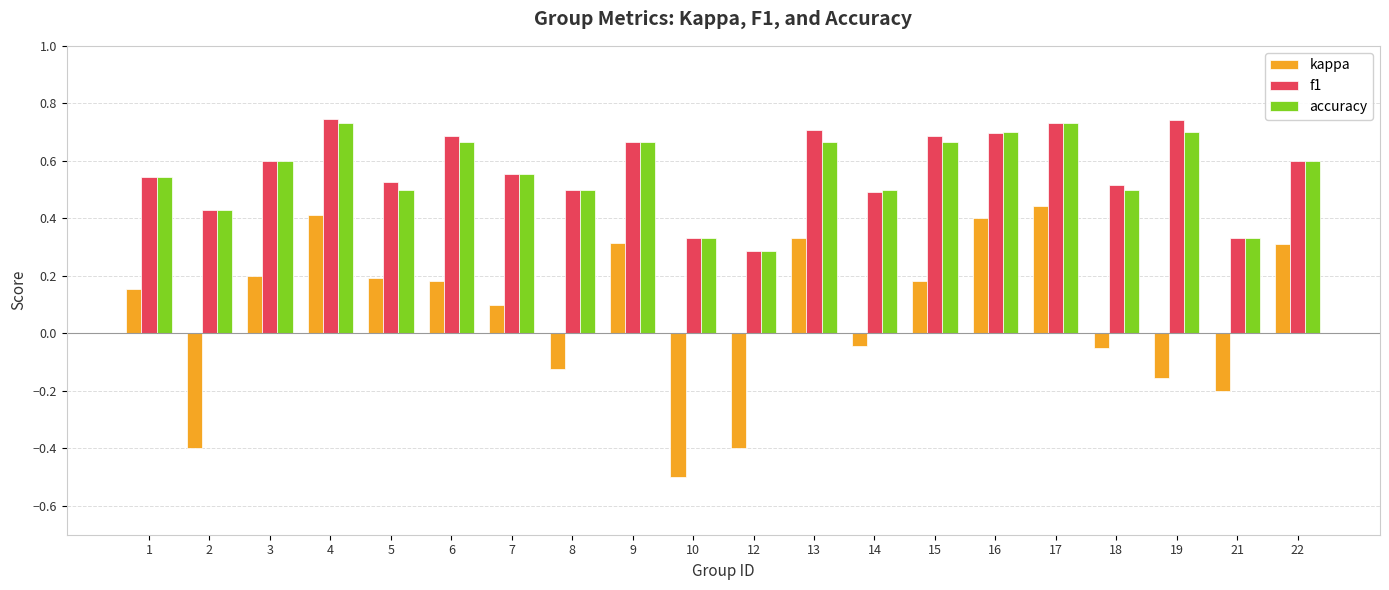

Where is f1 nearest to the value 0?

12